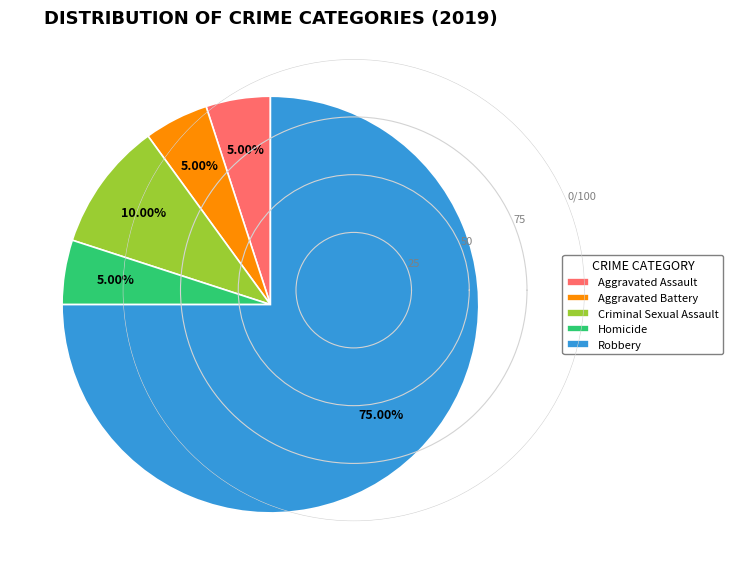

Is Robbery the majority of the pie?

Yes